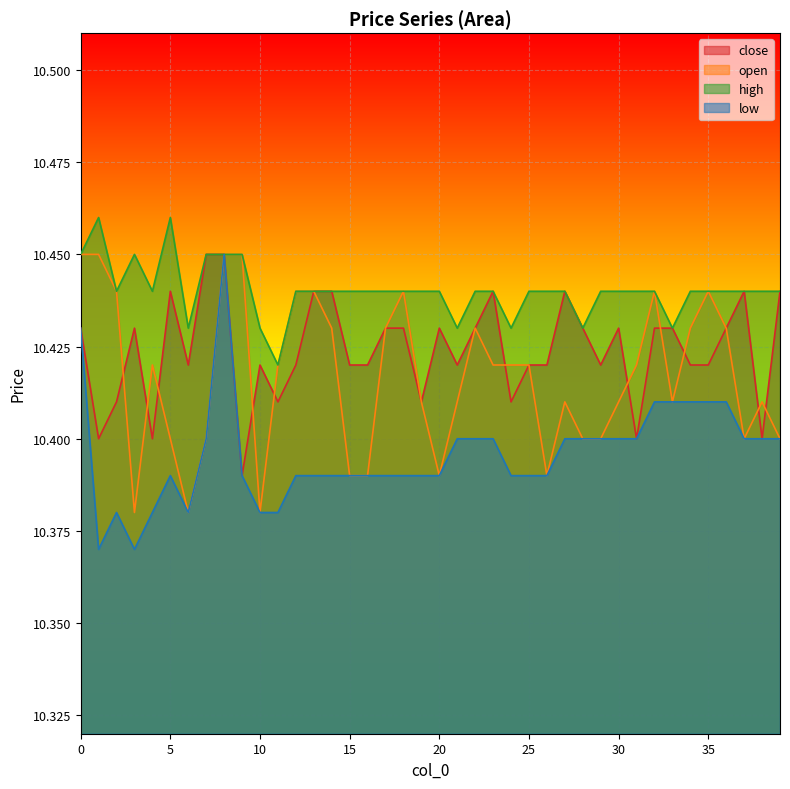

Which label corresponds to the largest value in the chart?

1